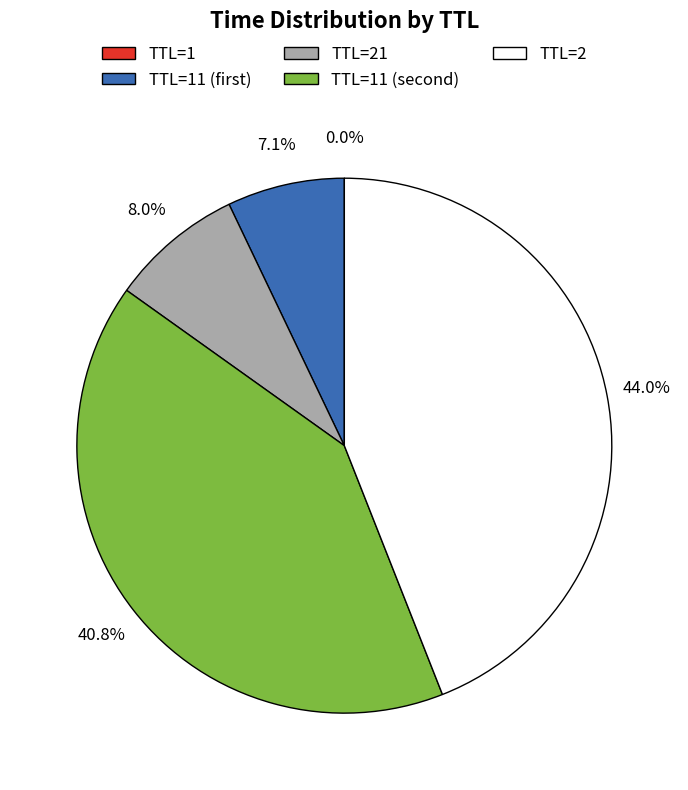

Does any single category account for the majority?

No